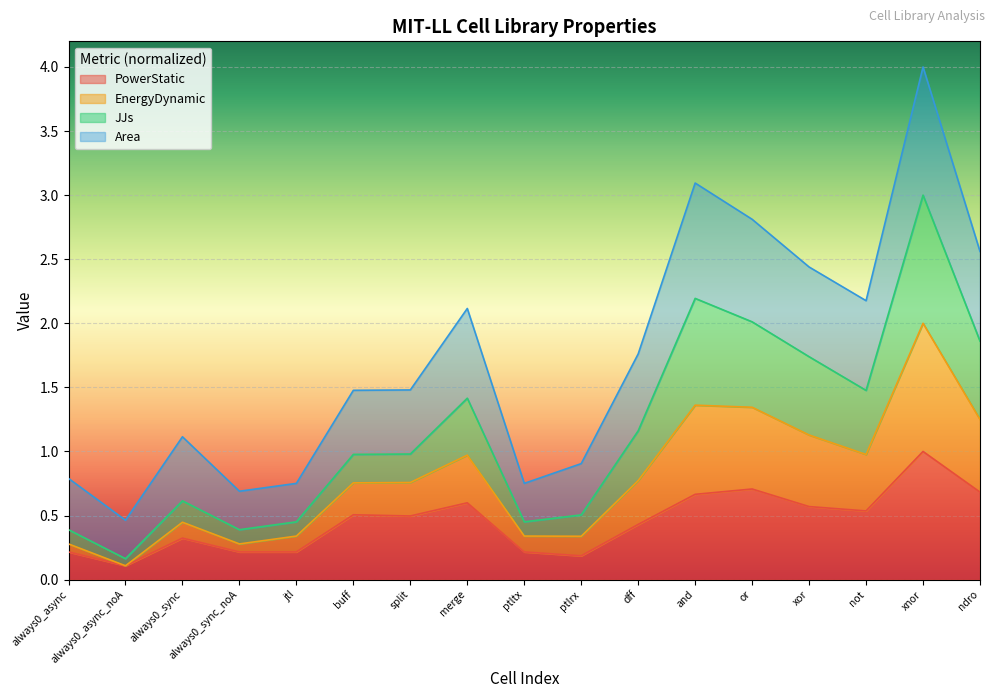

True or false: PowerStatic has a value of 0.7 at or.

True